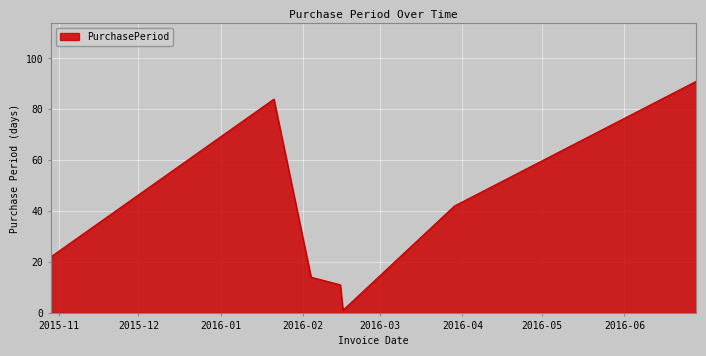

What is the smallest value displayed?

1